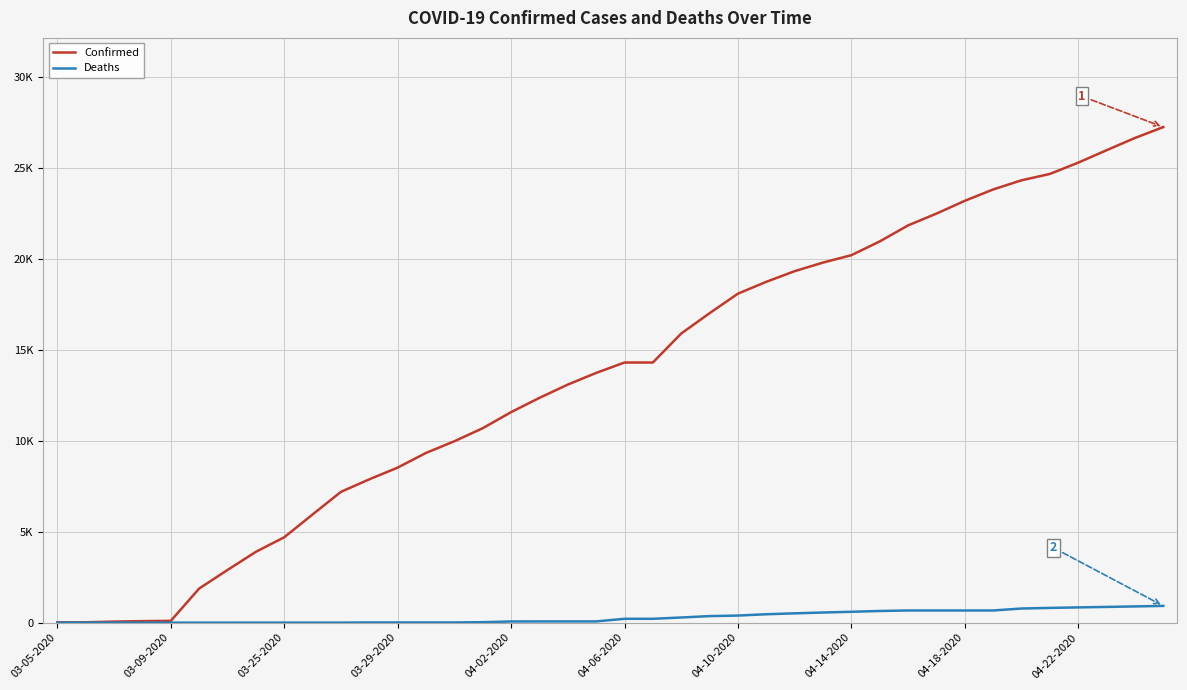

Does the chart display data point markers on the line(s)?

No